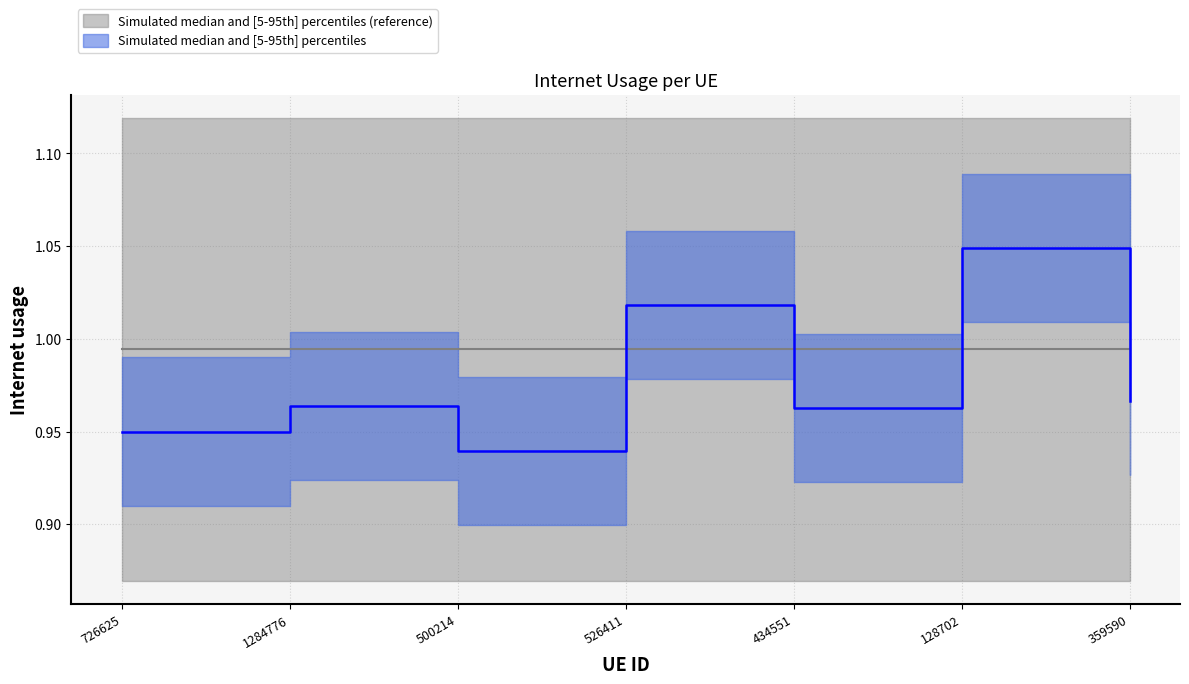

List the labels in order of value, largest first.

128702, 526411, 359590, 1284776, 434551, 726625, 500214